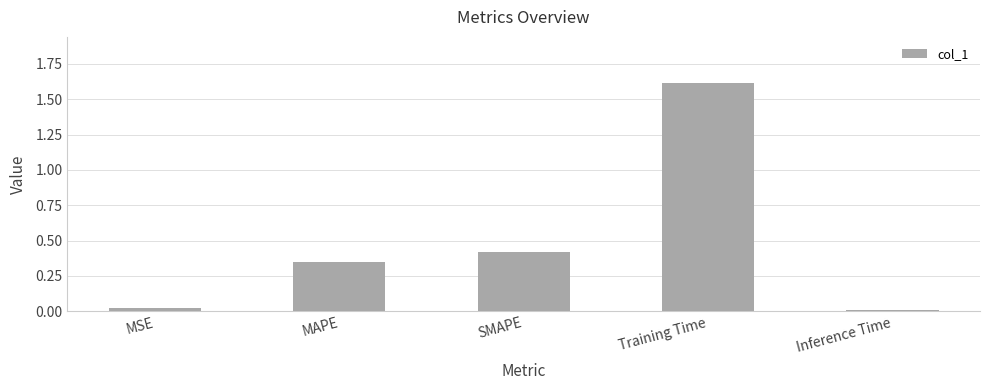

What value does the data have at Training Time?

1.6